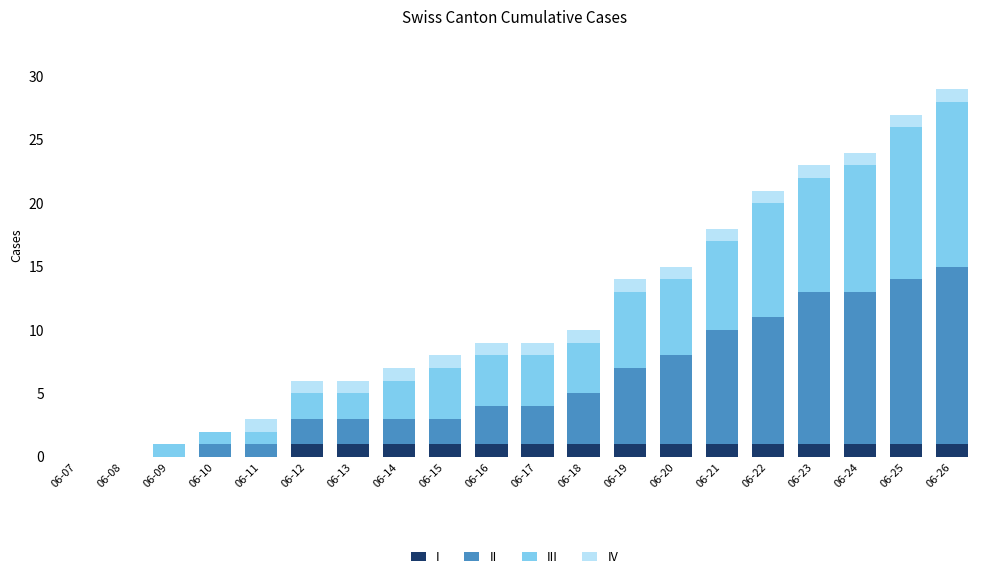

Count the number of data series in this chart.

4